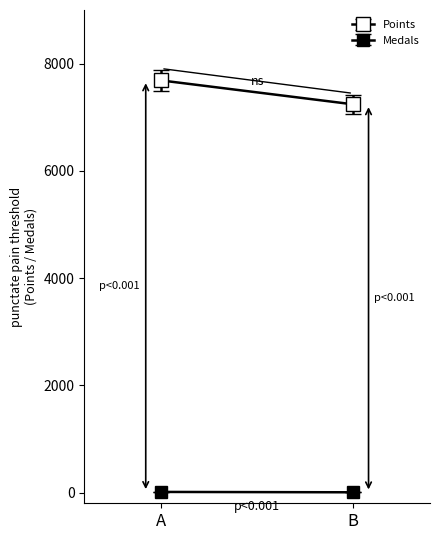

Rank the series at Anonymous 5 from lowest to highest value.

Medals, Points